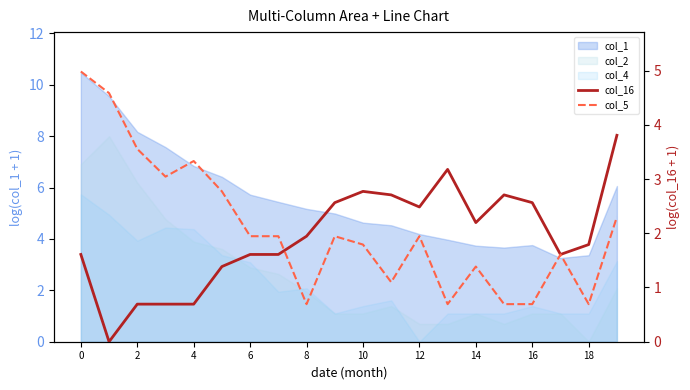

Reading left to right, what are all the values shown in this chart?

col_16: 1.6	0.0	0.7	0.7	0.7	1.4	1.6	1.6	1.9	2.6	2.8	2.7	2.5	3.2	2.2	2.7	2.6	1.6	1.8	3.8
col_5: 5.0	4.6	3.6	3.0	3.3	2.8	1.9	1.9	0.7	1.9	1.8	1.1	1.9	0.7	1.4	0.7	0.7	1.6	0.7	2.3